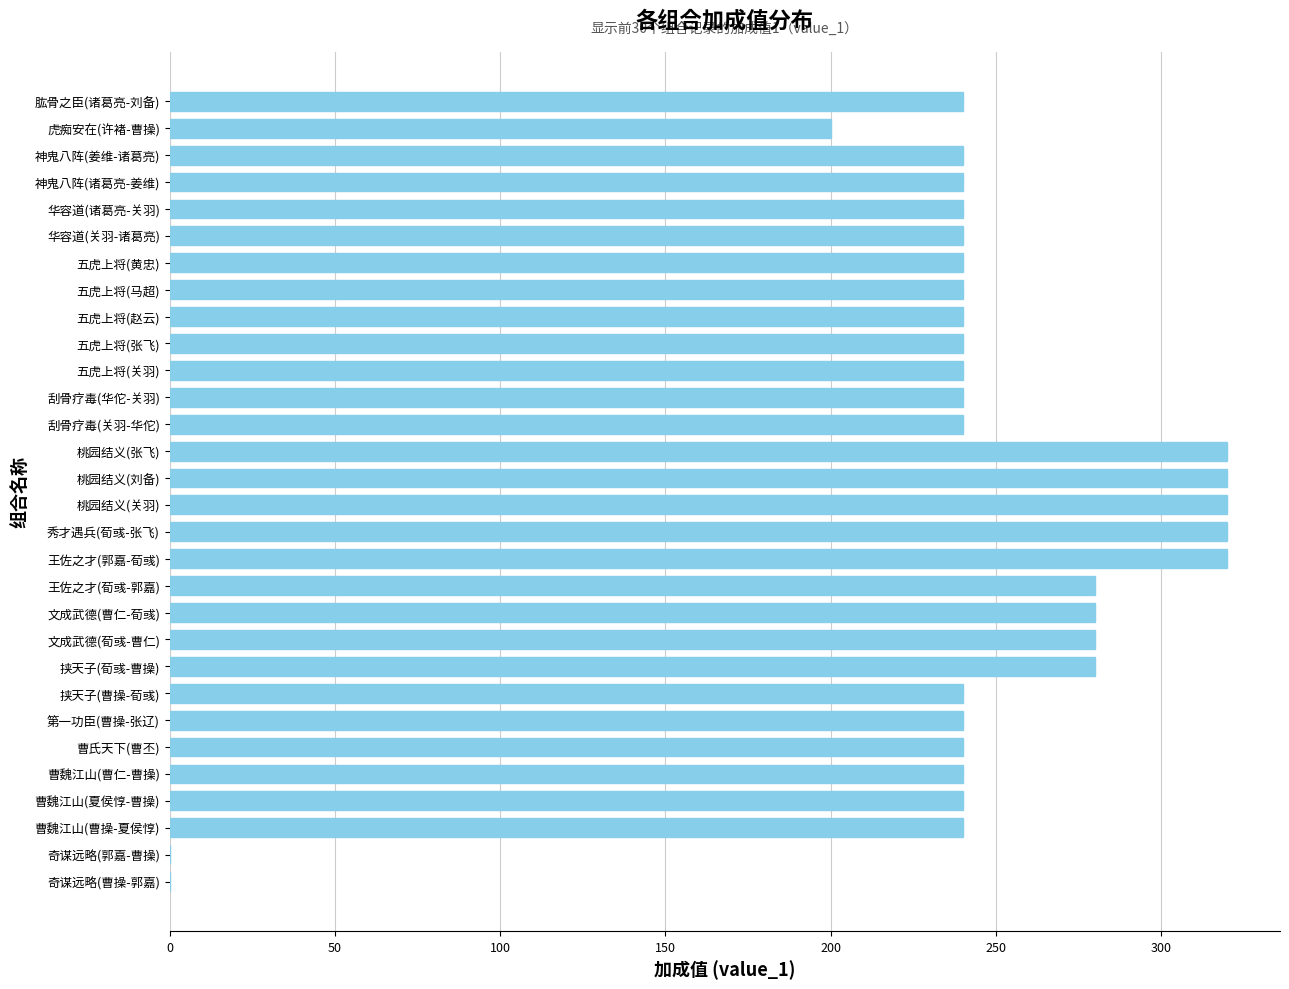

What is the sum of the values at 曹魏江山(夏侯惇-曹操) and 桃园结义(关羽)?

560